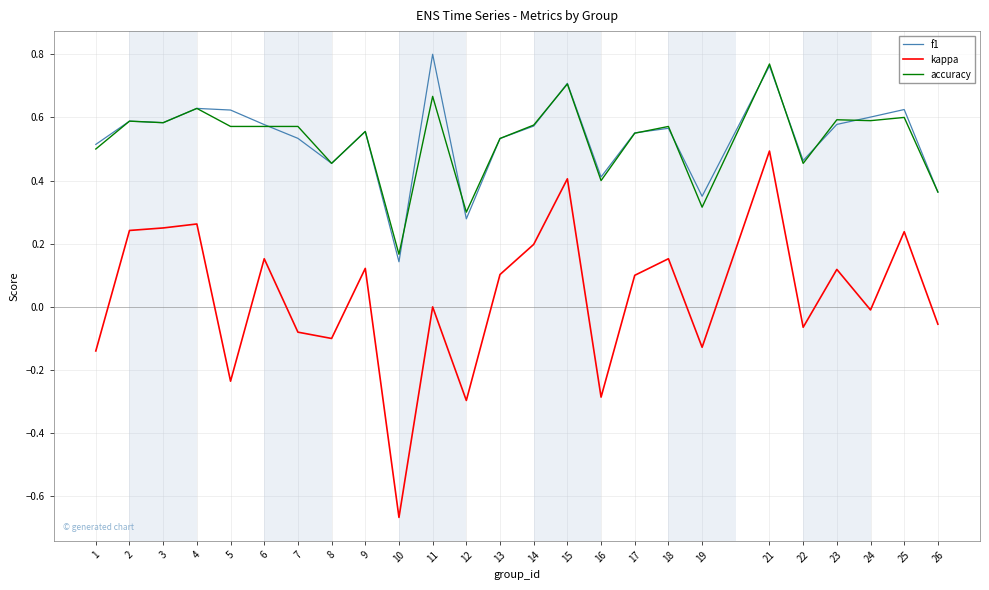

The accuracy series shows 0.7 at 8. True or false?

False